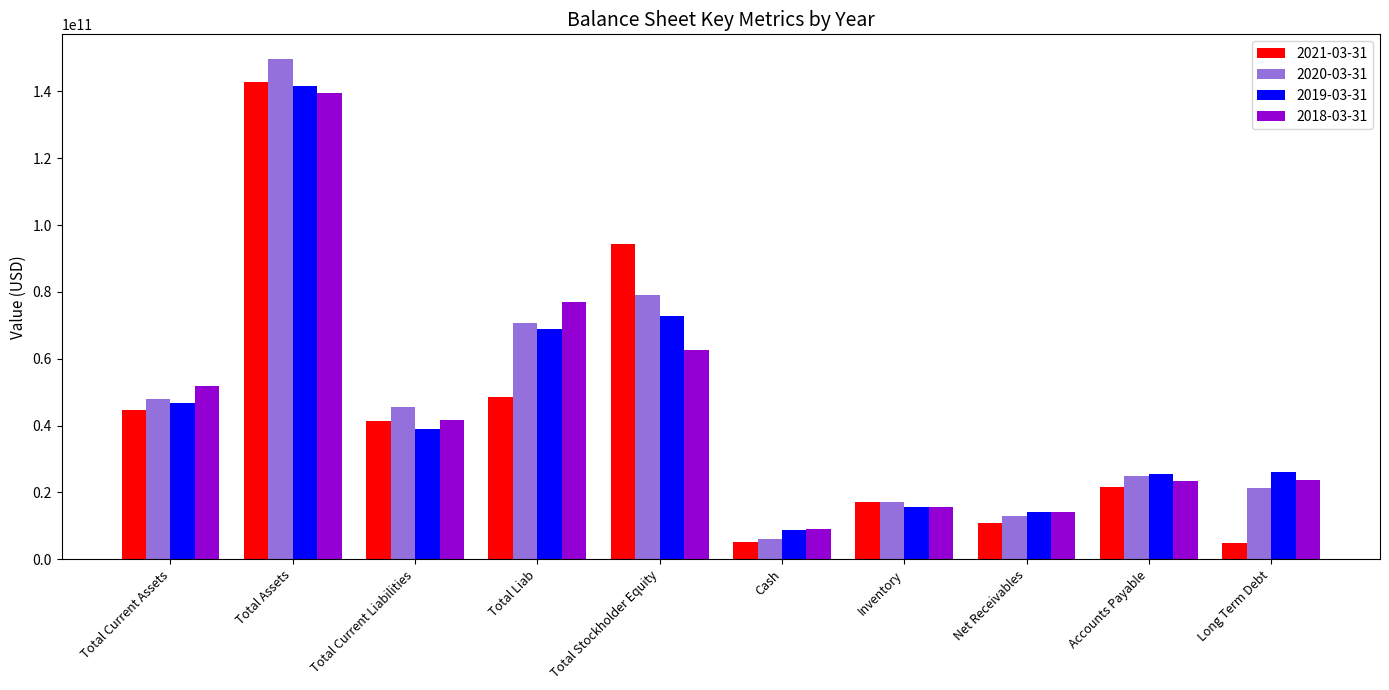

What is the difference between the maximum and second lowest values in the 2020-03-31 series?

136548000000